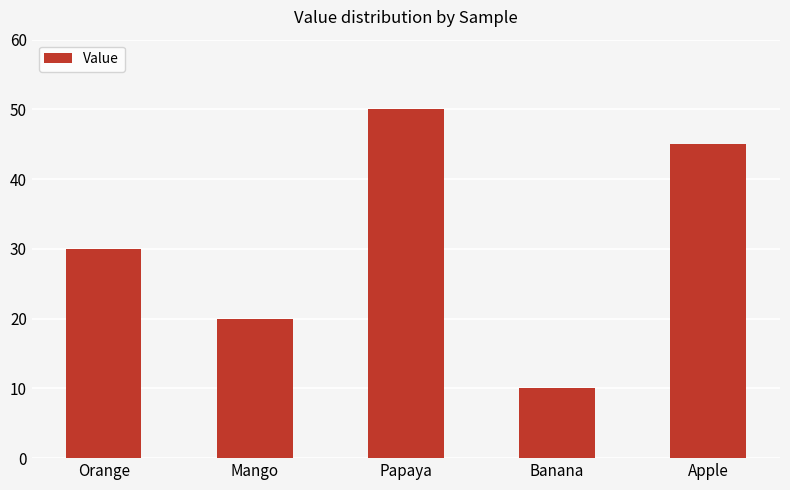

Which has a higher value, Mango or Banana?

Mango